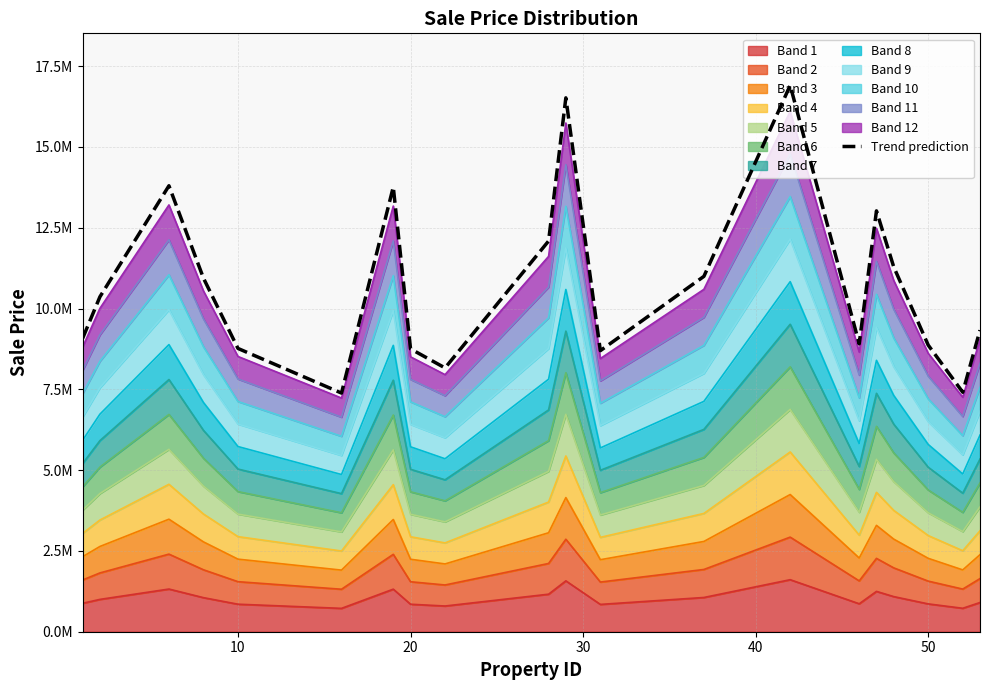

The value at 13 is 24272730.4. True or false?

False